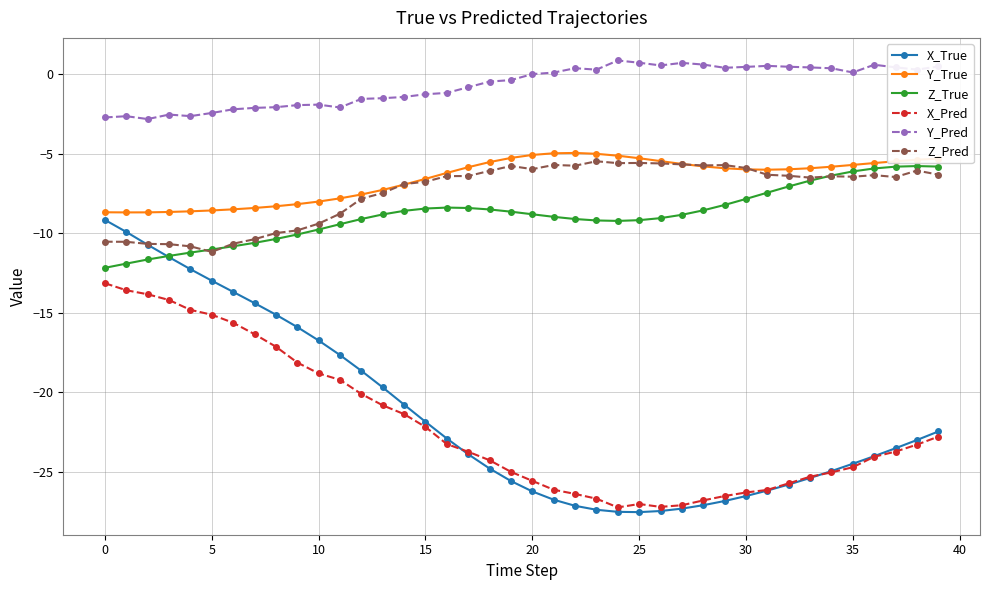

How many categories are shown in the chart?

40